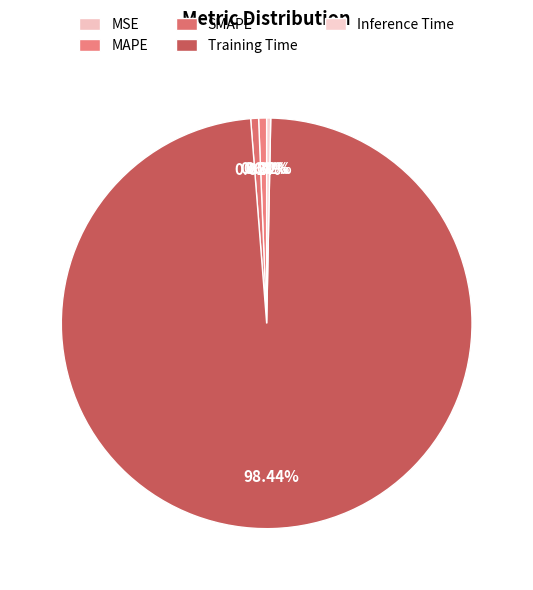

Rank the categories by value from highest to lowest.

Training Time, MAPE, SMAPE, Inference Time, MSE